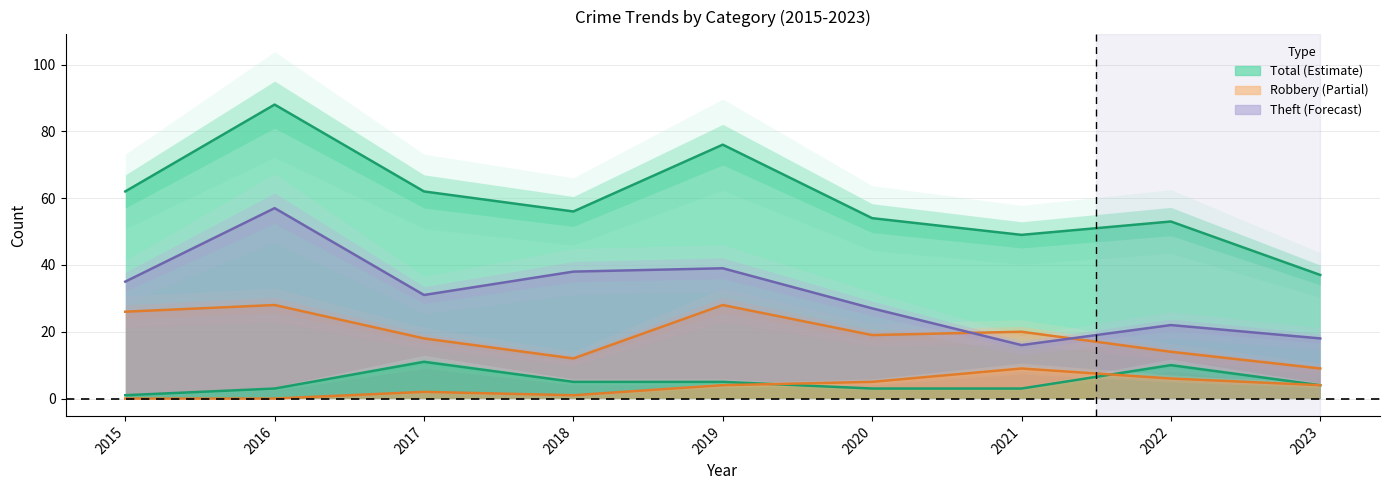

Reading left to right, extract all data points from this chart.

Robbery: 26	28	18	12	28	19	20	14	9
Theft: 35	57	31	38	39	27	16	22	18
Total: 62	88	62	56	76	54	49	53	37
Aggravated Battery: 1	3	11	5	5	3	3	10	4
Aggravated Assault: 0	0	2	1	4	5	9	6	4